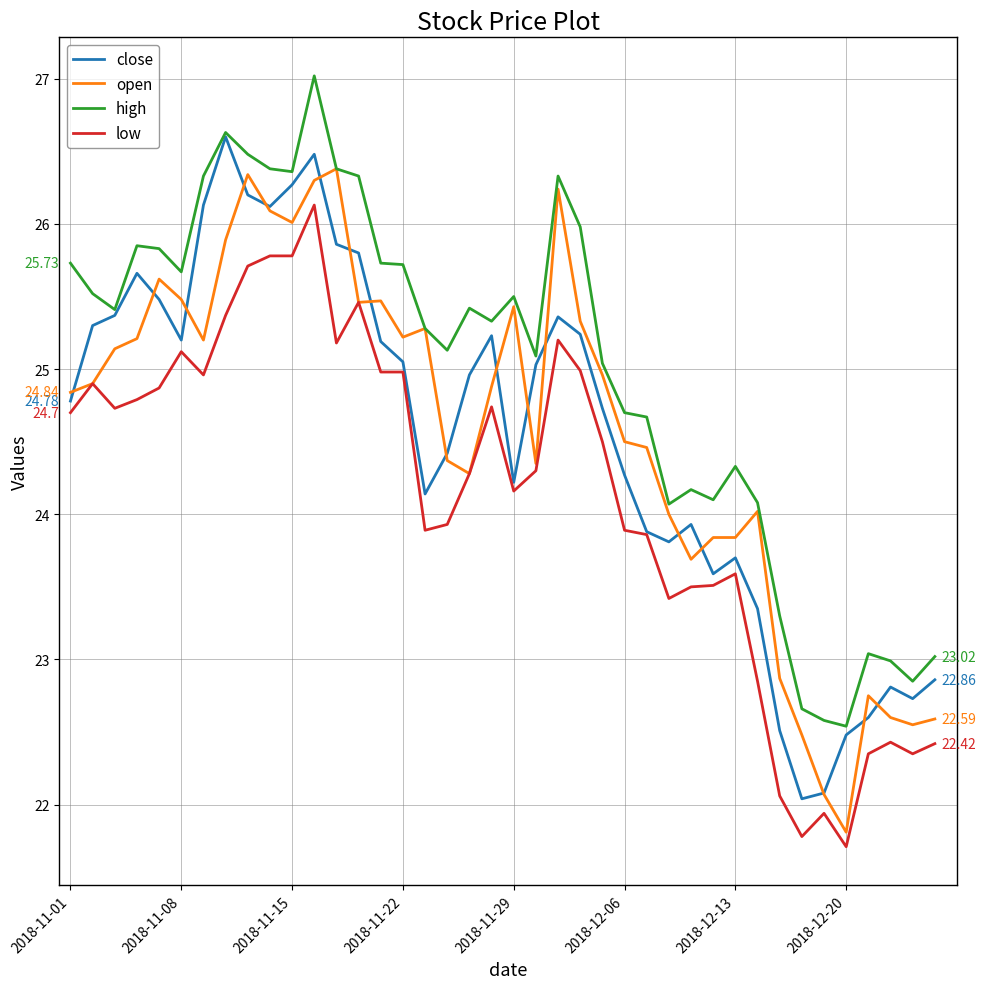

Which series has the largest total across all categories?

high